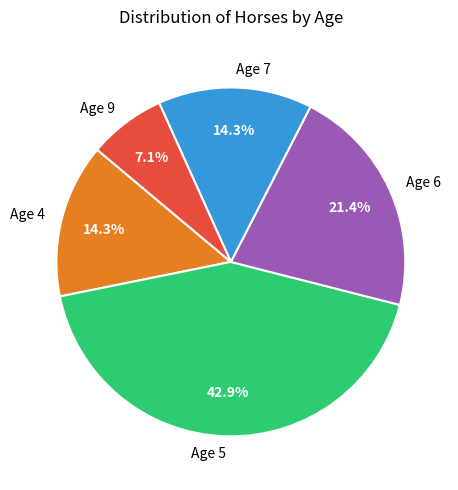

To the nearest percent, what portion does Age 6 represent?

21%